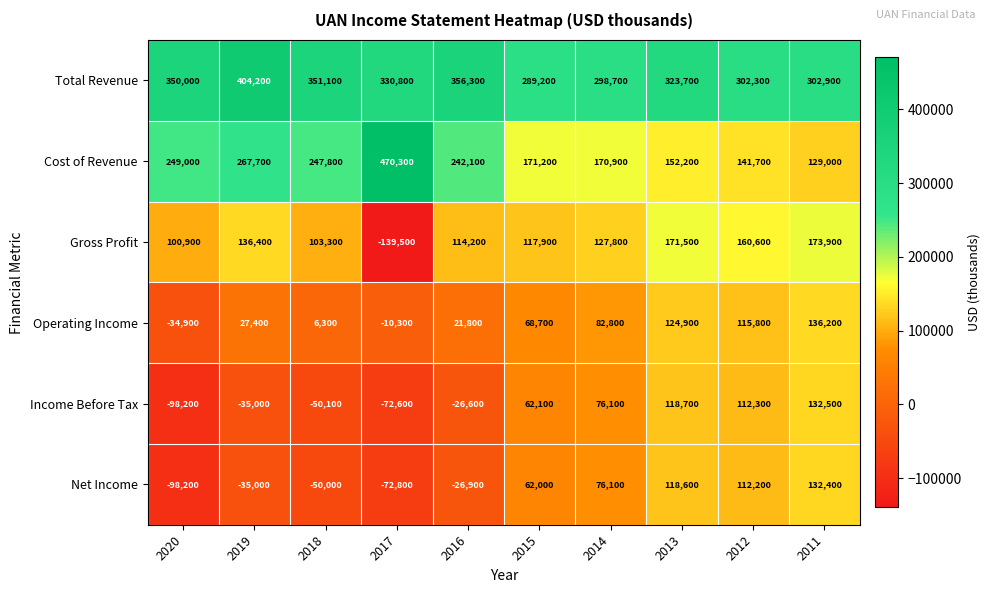

How many data points does each series have?

10